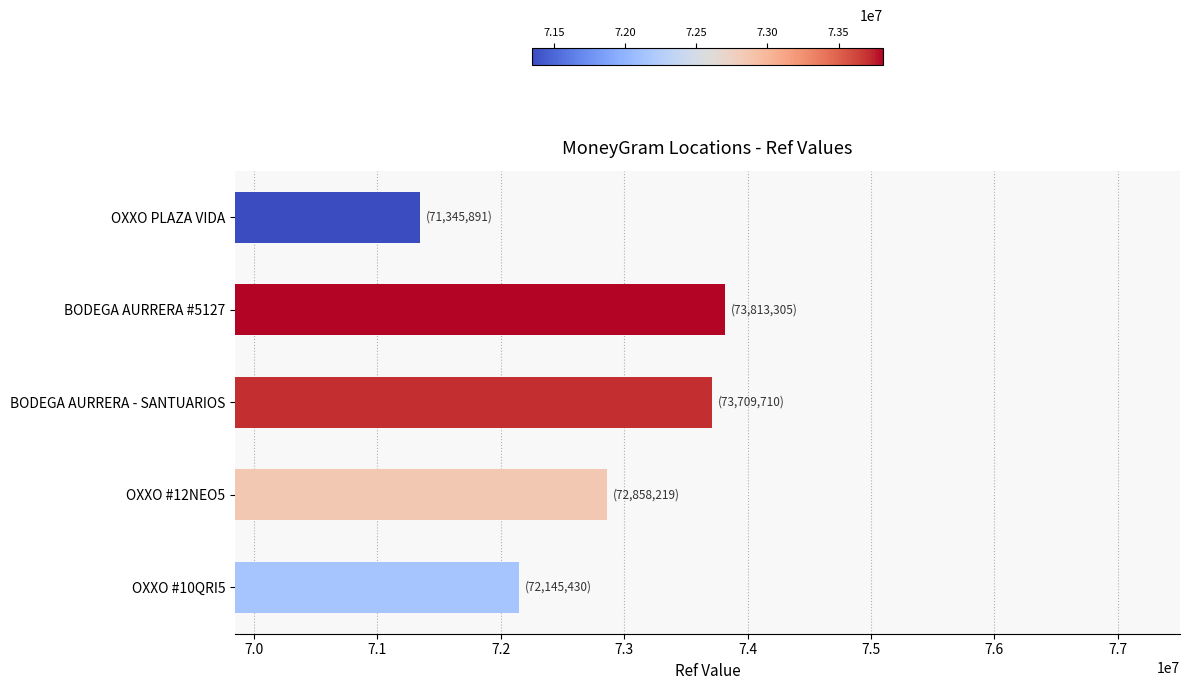

At which label is the value closest to 72579598?

OXXO #12NEO5